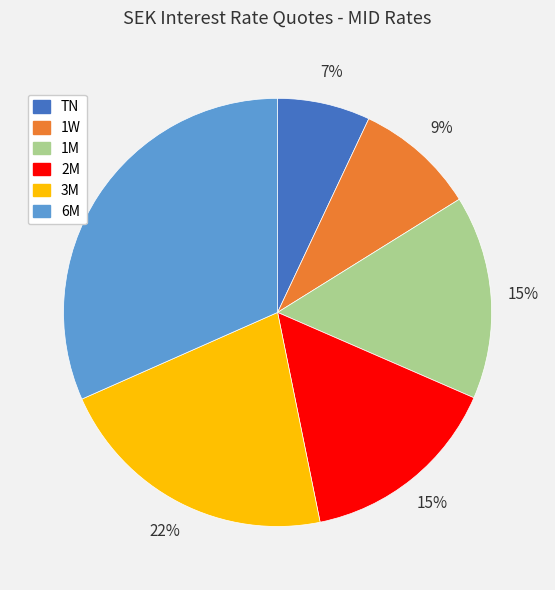

Is there any slice that represents more than half of the pie?

No